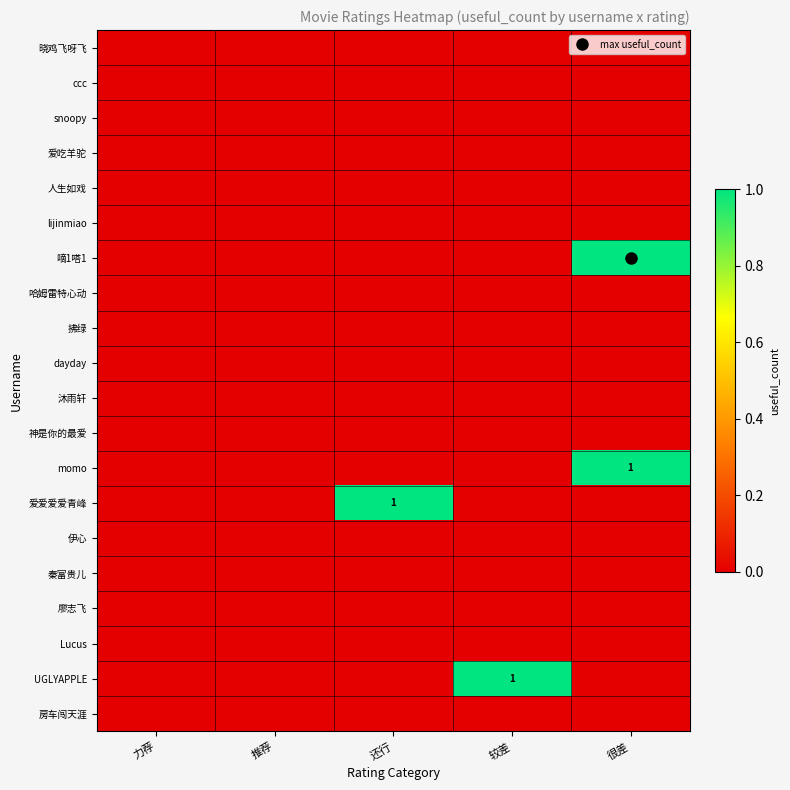

True or false: 廖志飞 has a value of 0 at 较差.

True